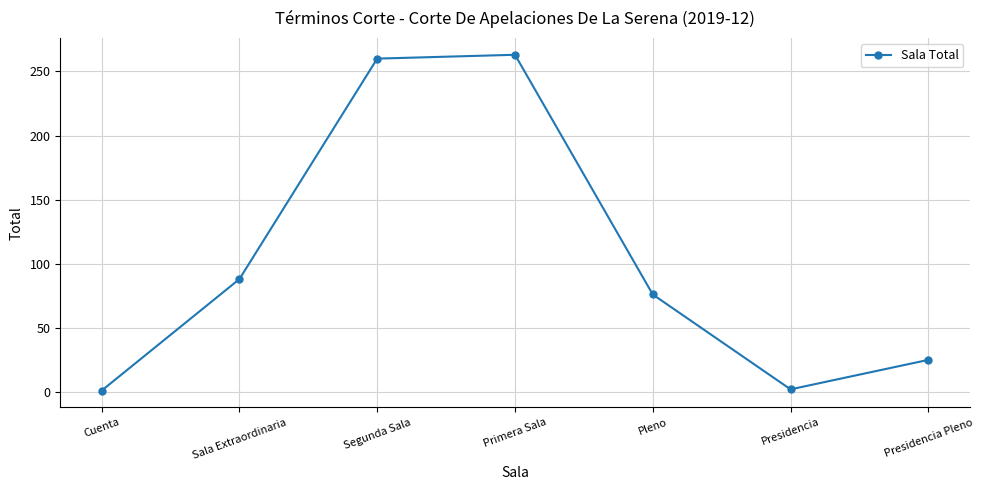

What is the difference between the values at Cuenta and Sala Extraordinaria?

87